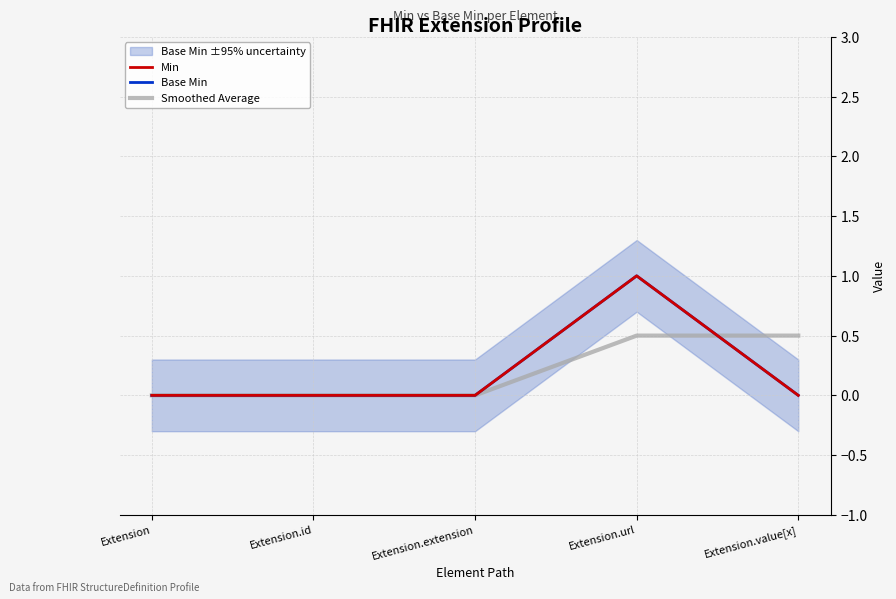

What is the maximum value for Smoothed Average?

0.5